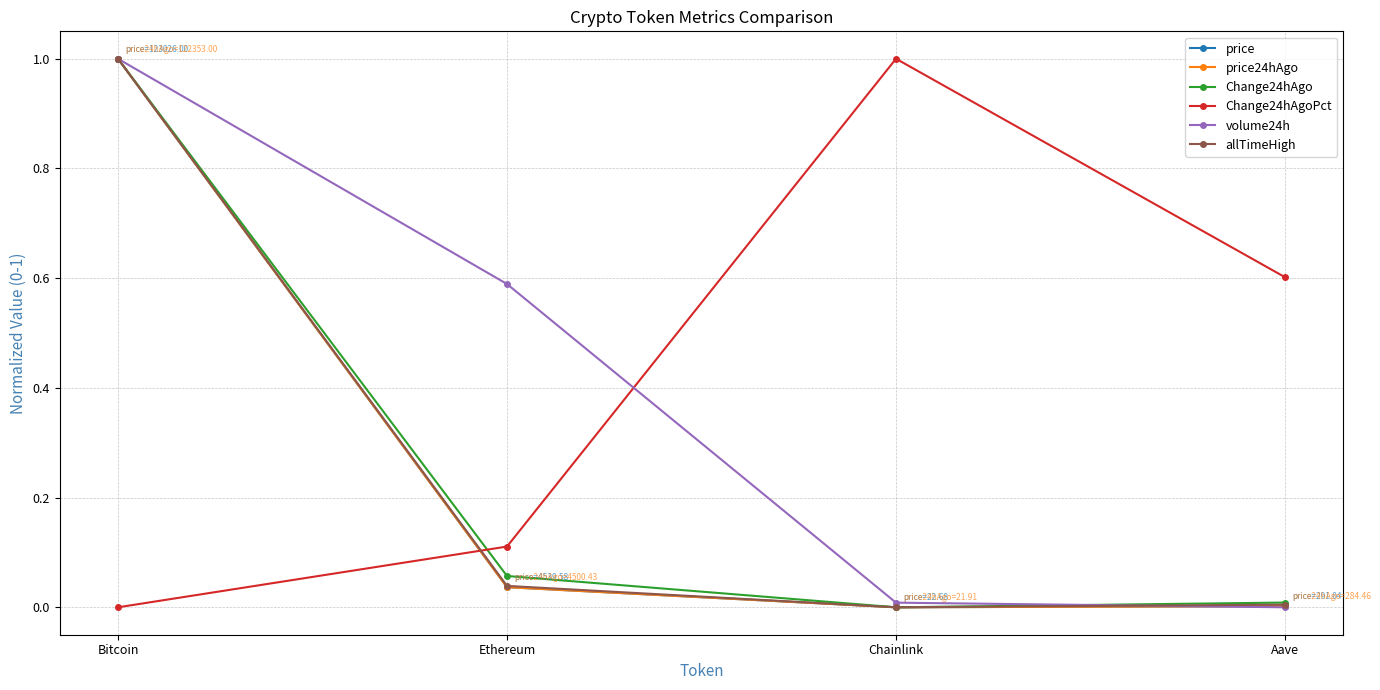

At how many categories does at least one series exceed 0?

4